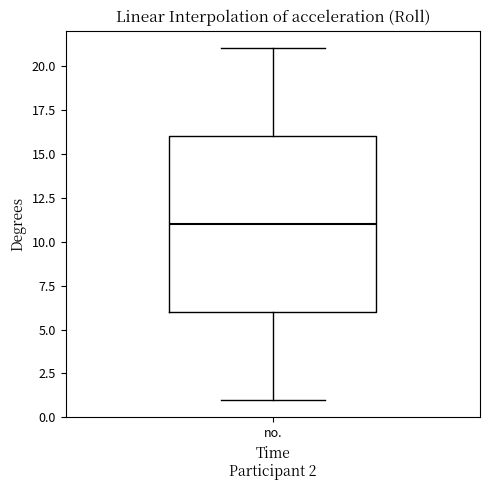

Where is the lower edge of the box for no. on the y-axis? The values are not printed on the chart, so give them approximately, as read against the axis.

6